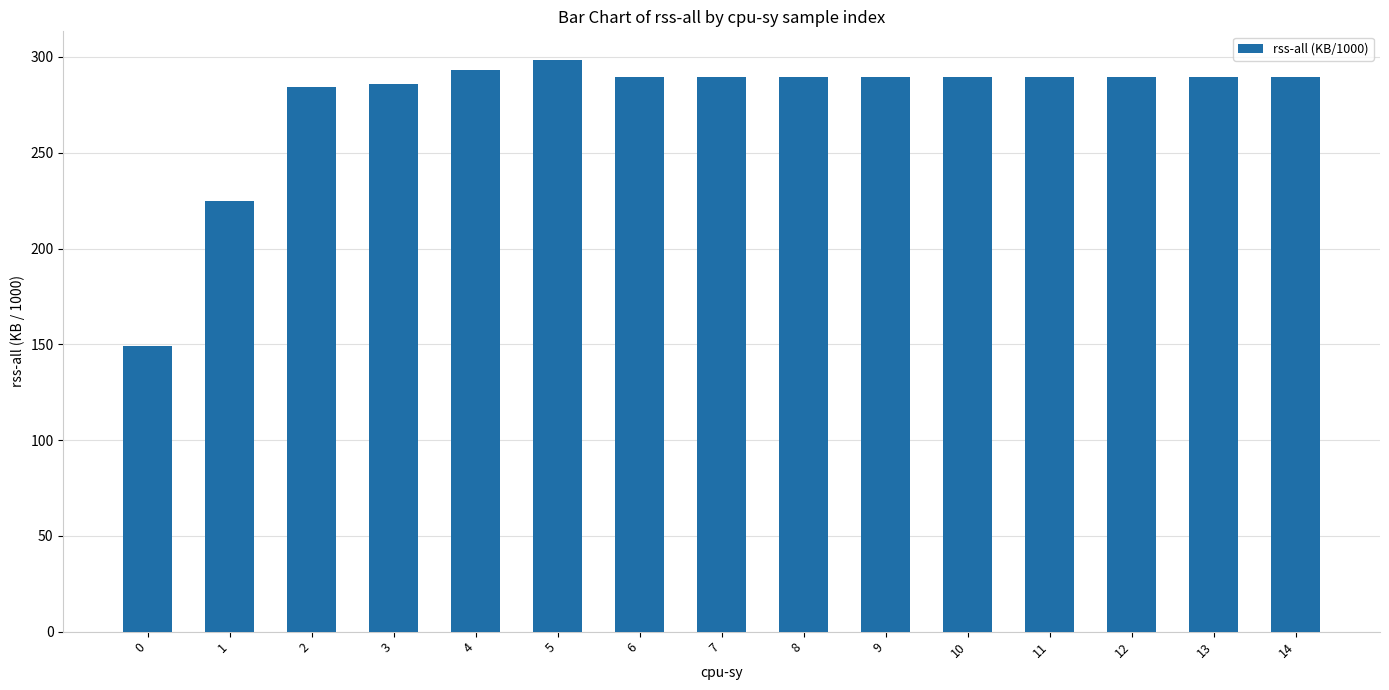

Where does the data first go above 289?

4